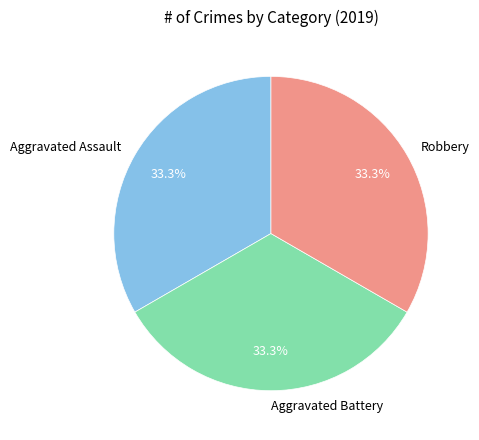

How many slices are in this pie chart?

3